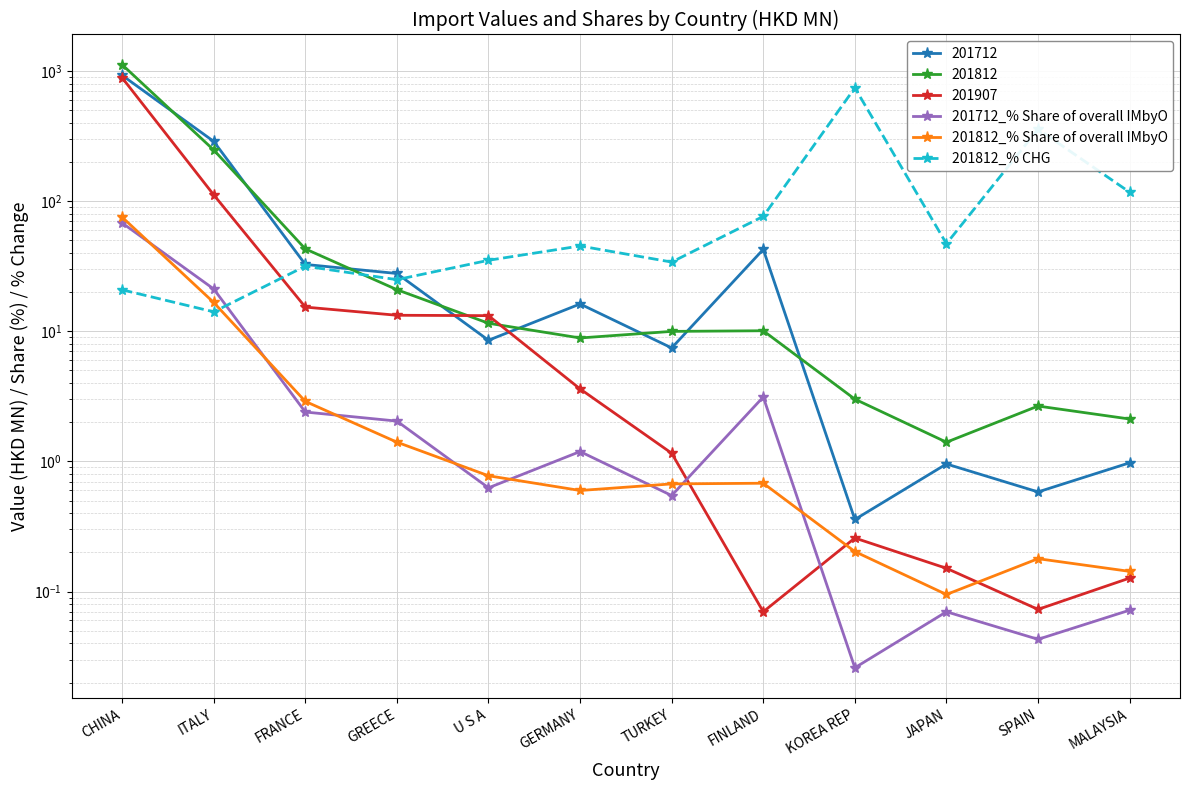

What is the difference between the maximum and second lowest values in the 201812_% Share of overall IMbyO series?

75.1